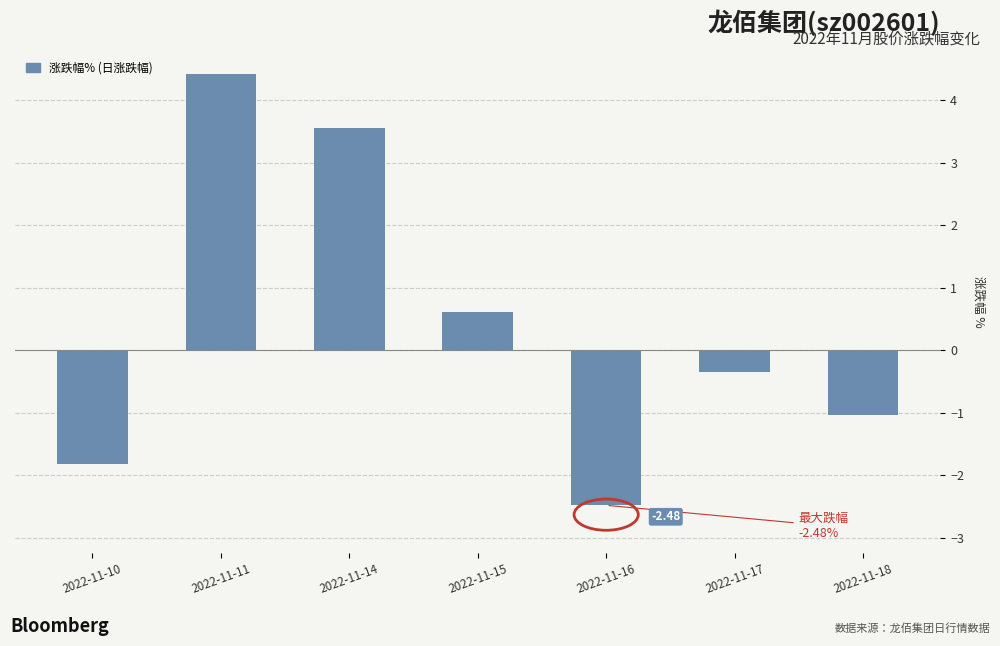

How many positive values are there?

3